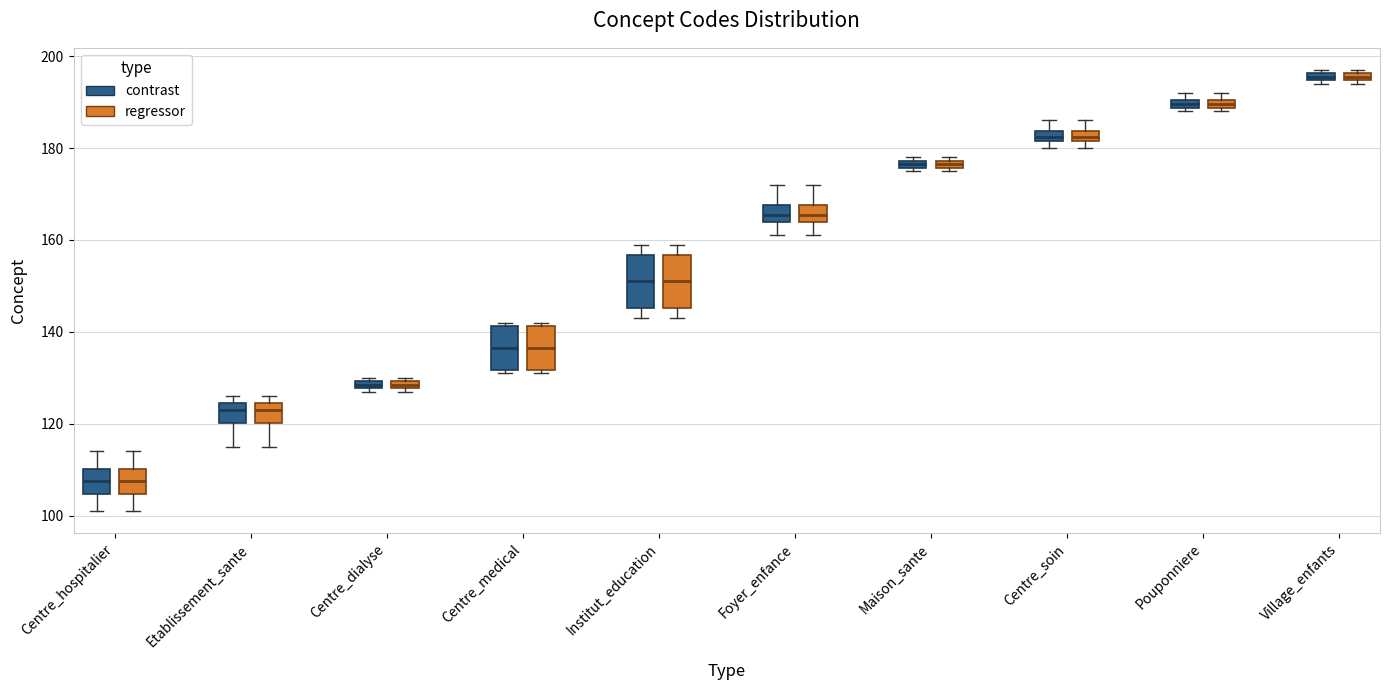

Where does the upper whisker of the box for Foyer_enfance (contrast) end on the y-axis? The values are not printed on the chart, so give them approximately, as read against the axis.

172